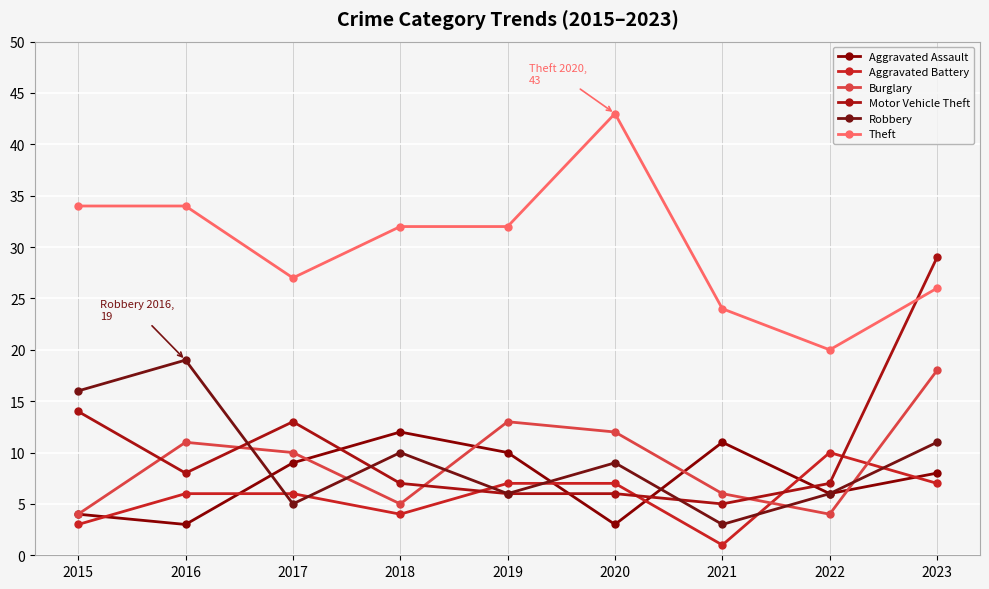

What value does the Aggravated Battery series have at 2020?

7